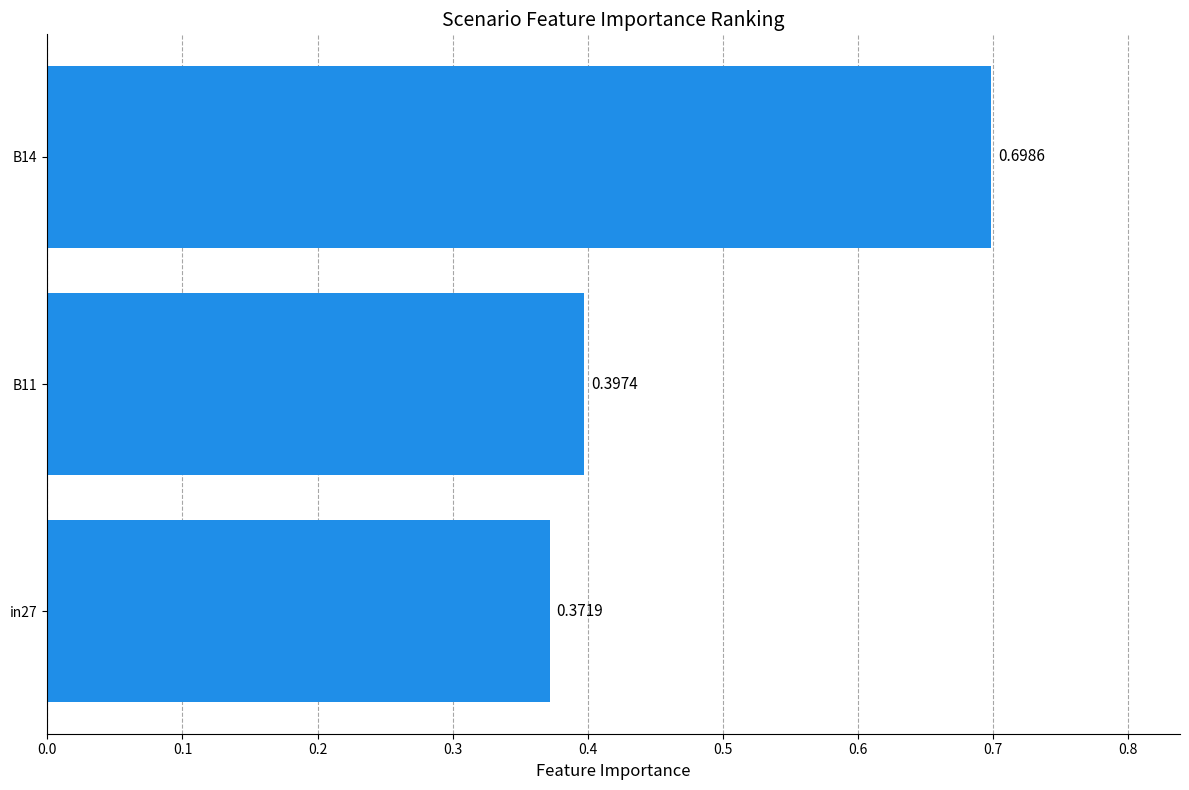

Rank the categories by value from highest to lowest.

B14, B11, in27